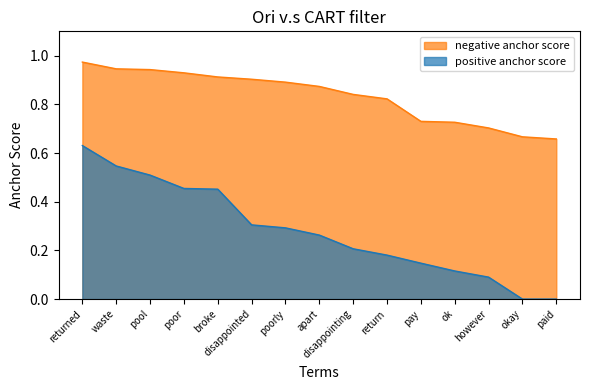

What is the label of the 14th point from the right?

waste